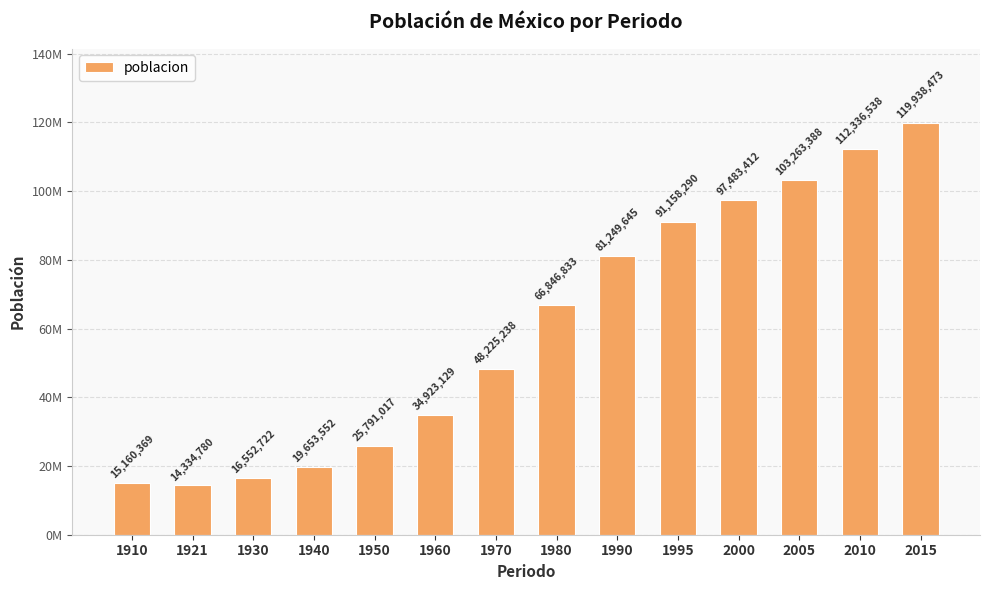

Are the bars horizontal?

No